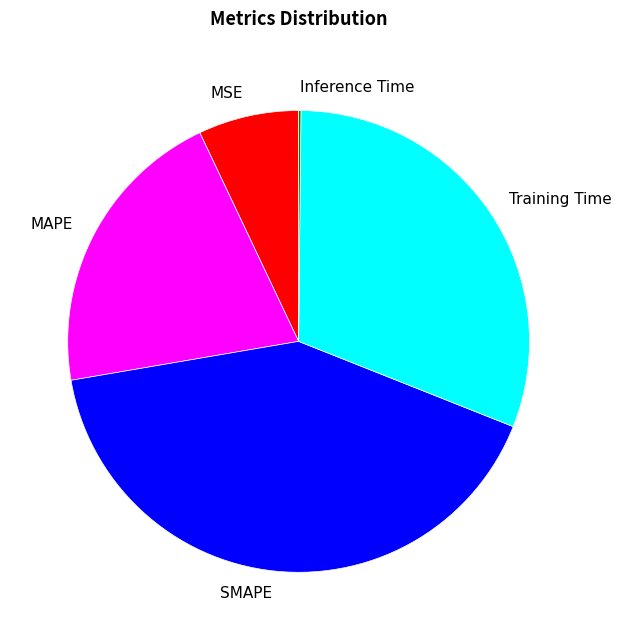

Does any single category account for the majority?

No